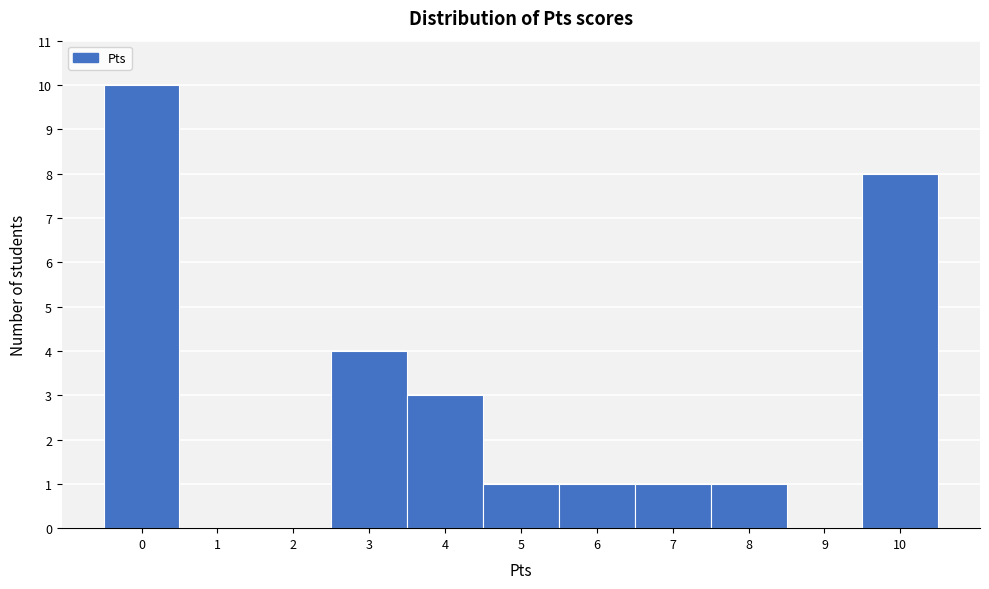

How tall is the bar that spans -0.5 to 0.5 on the x-axis? The values are not printed on the chart, so give them approximately, as read against the axis.

10